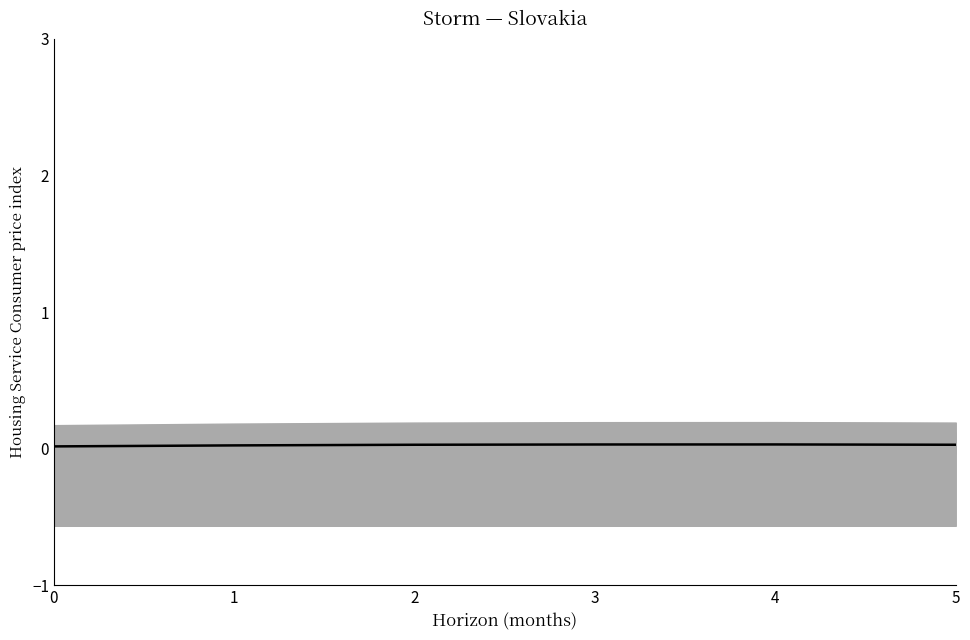

Rank the categories by value from highest to lowest.

4, 3, 5, 2, 1, 0